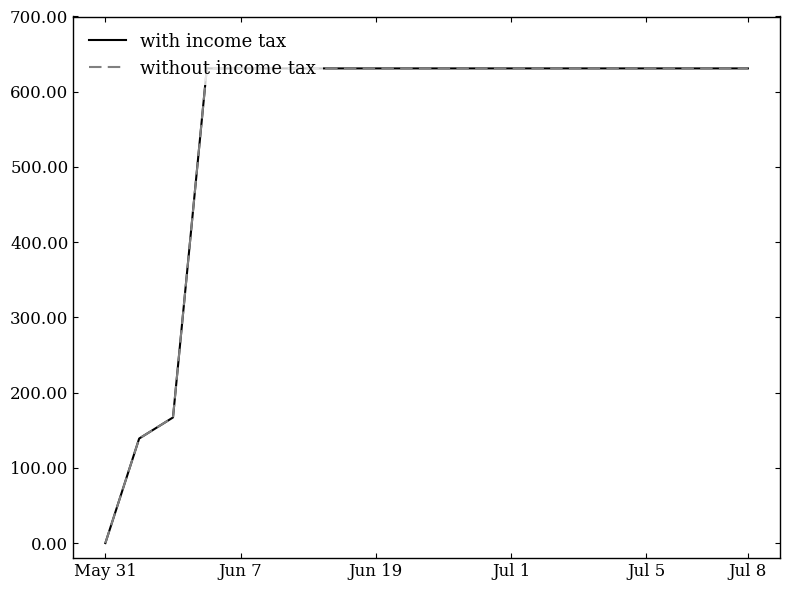

Which series has the largest range (max minus min)?

with income tax